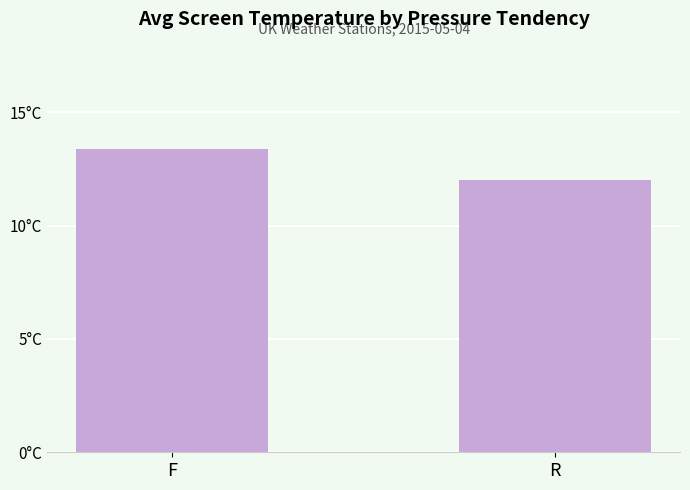

The chart shows a value of 3.1 at R. True or false?

False